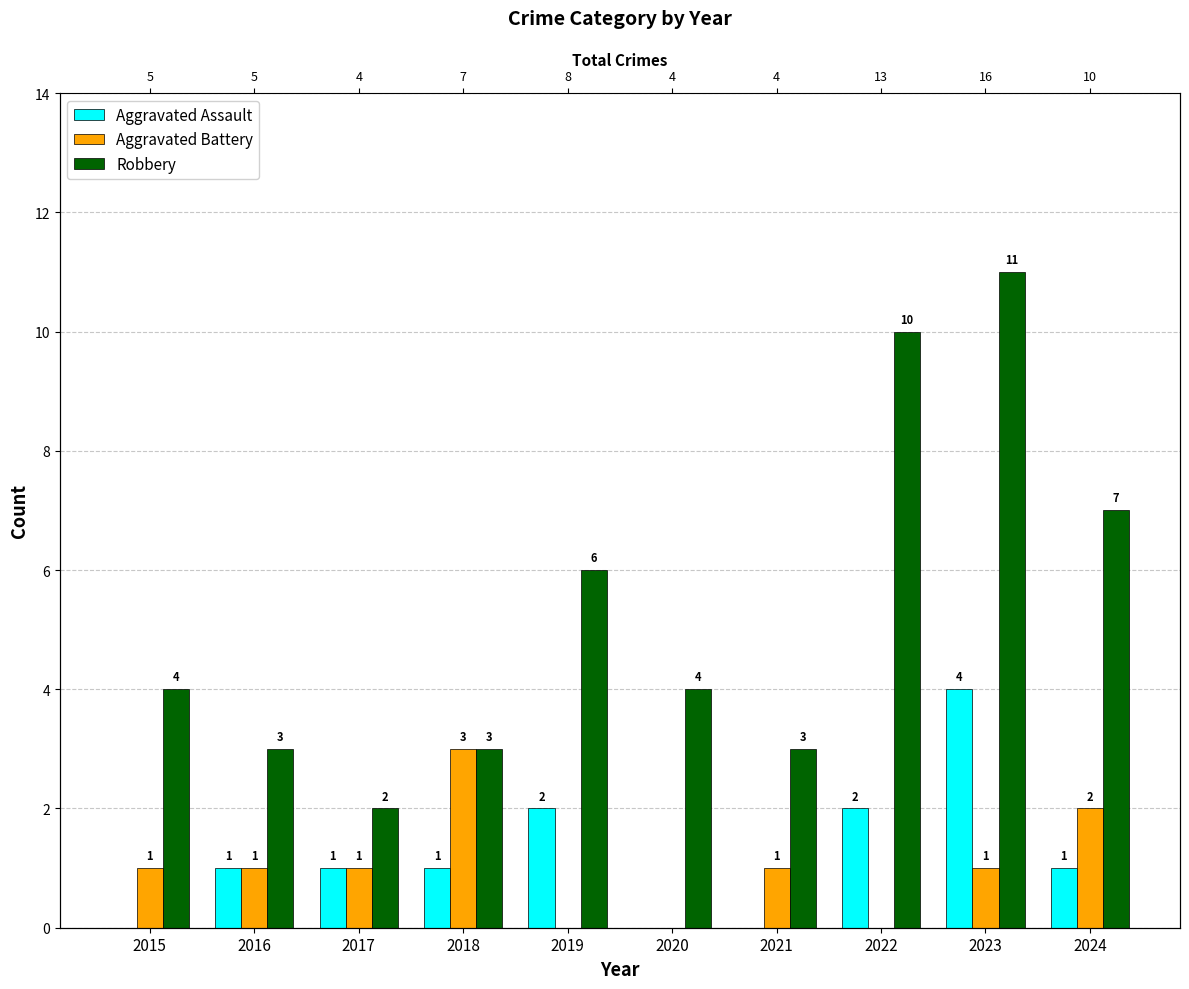

The Aggravated Assault series shows 1 at 2016. True or false?

True